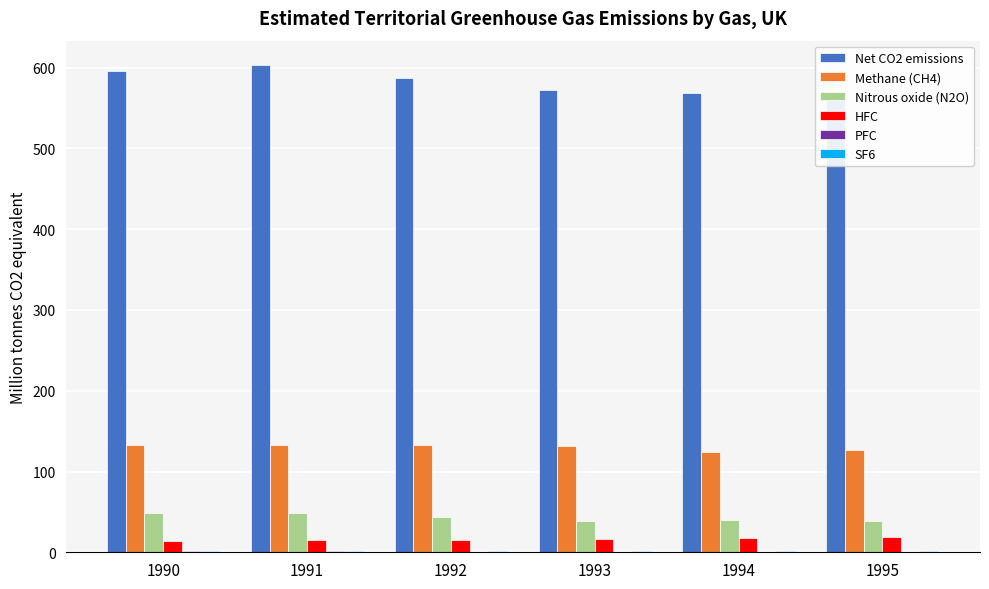

What is the value of the Methane (CH4) bar at the 5th from the left?

124.5